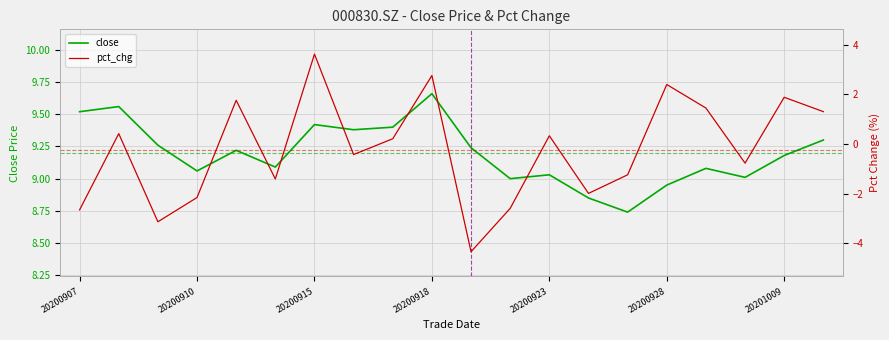

Is it true that close equals 12.3 at 20200928?

False